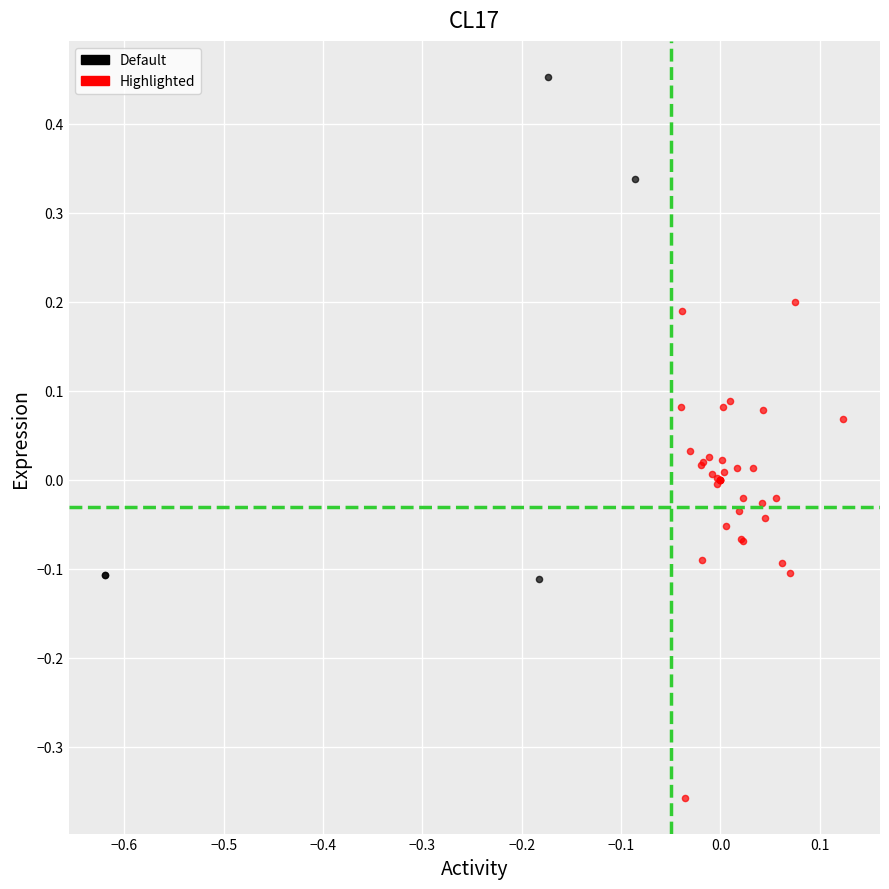

Which series contains the highest Y value?

Default